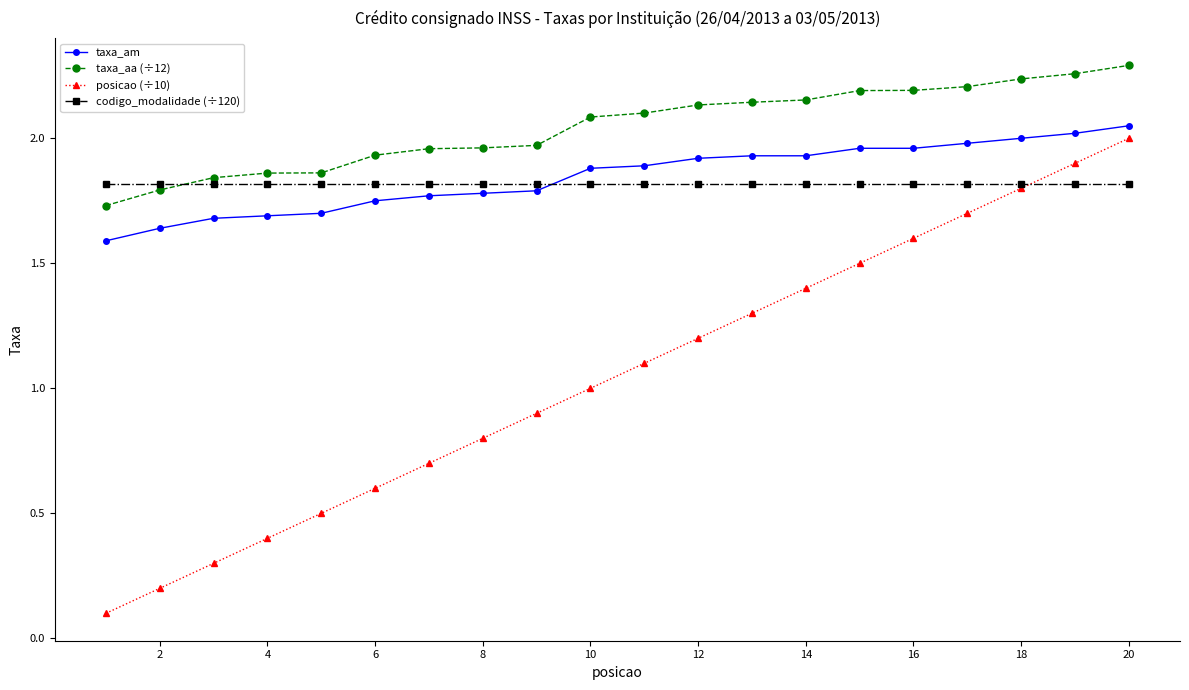

Which series has the largest range (max minus min)?

posicao (÷10)